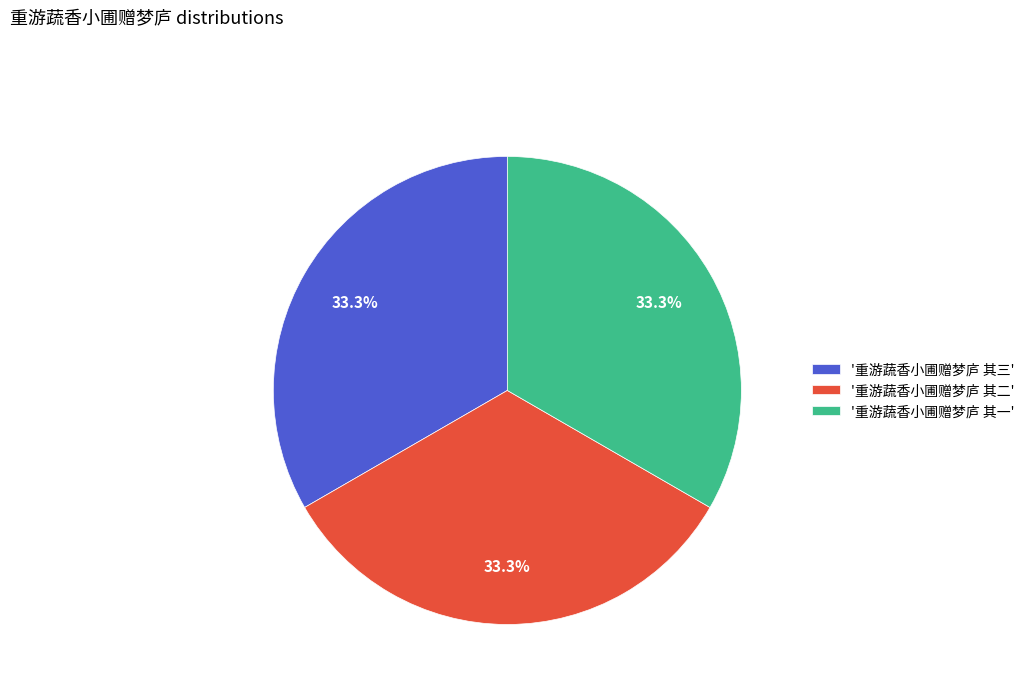

Approximately how many times larger is the value at '重游蔬香小圃赠梦庐 其一' compared to '重游蔬香小圃赠梦庐 其三'?

1.0